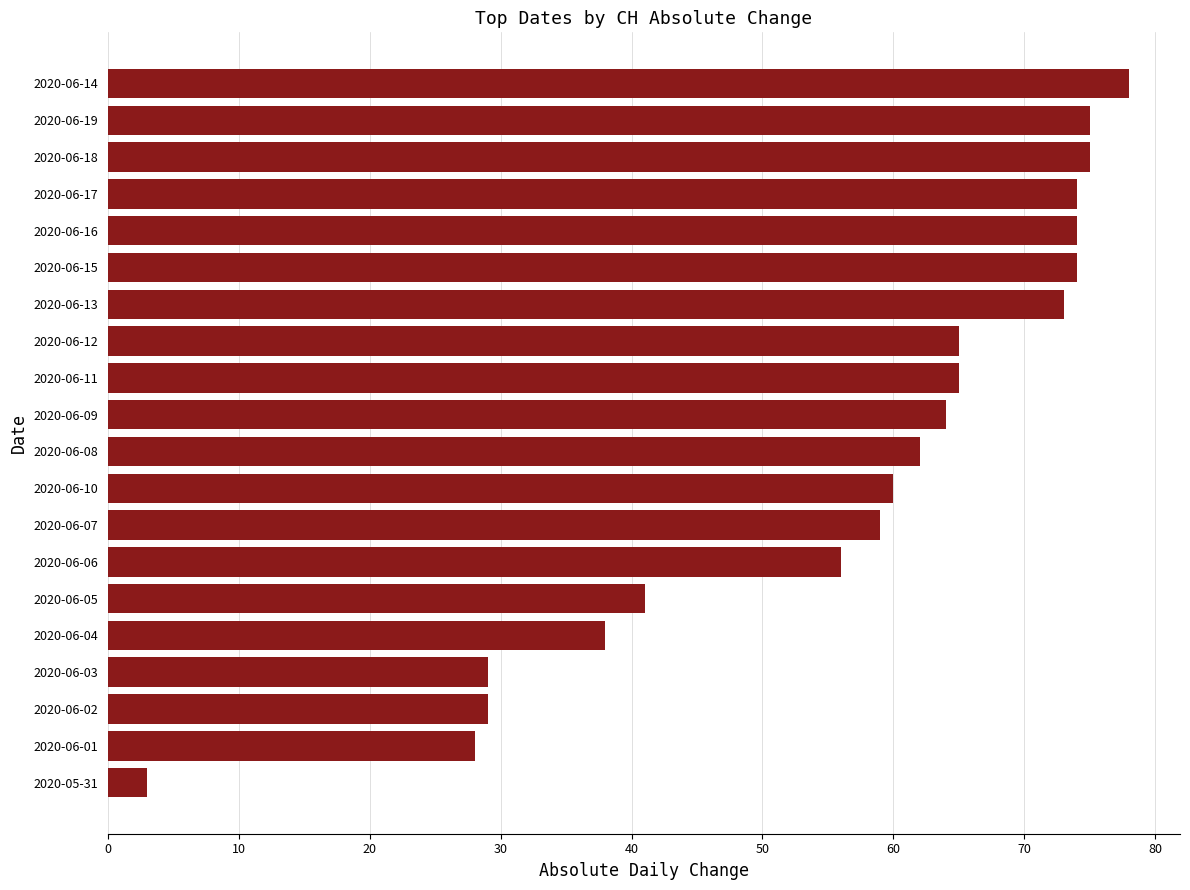

Which label corresponds to the smallest value in the chart?

2020-05-31